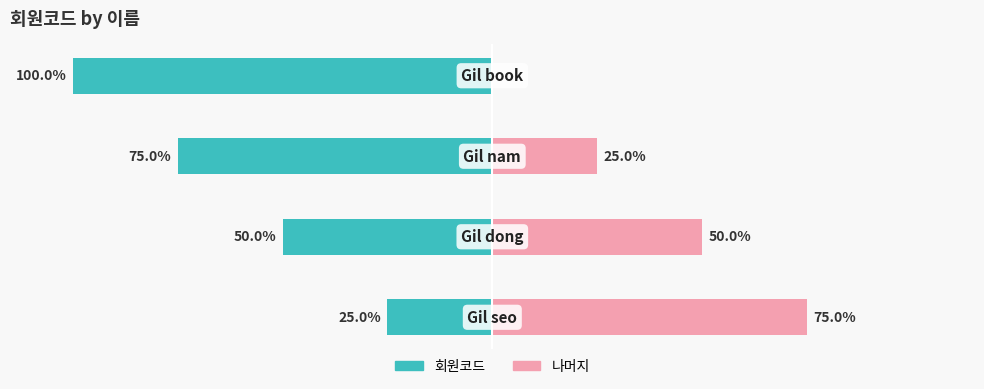

Reading left to right, what are all the values shown in this chart?

회원코드: -25	-50	-75	-100
나머지: 75	50	25	0